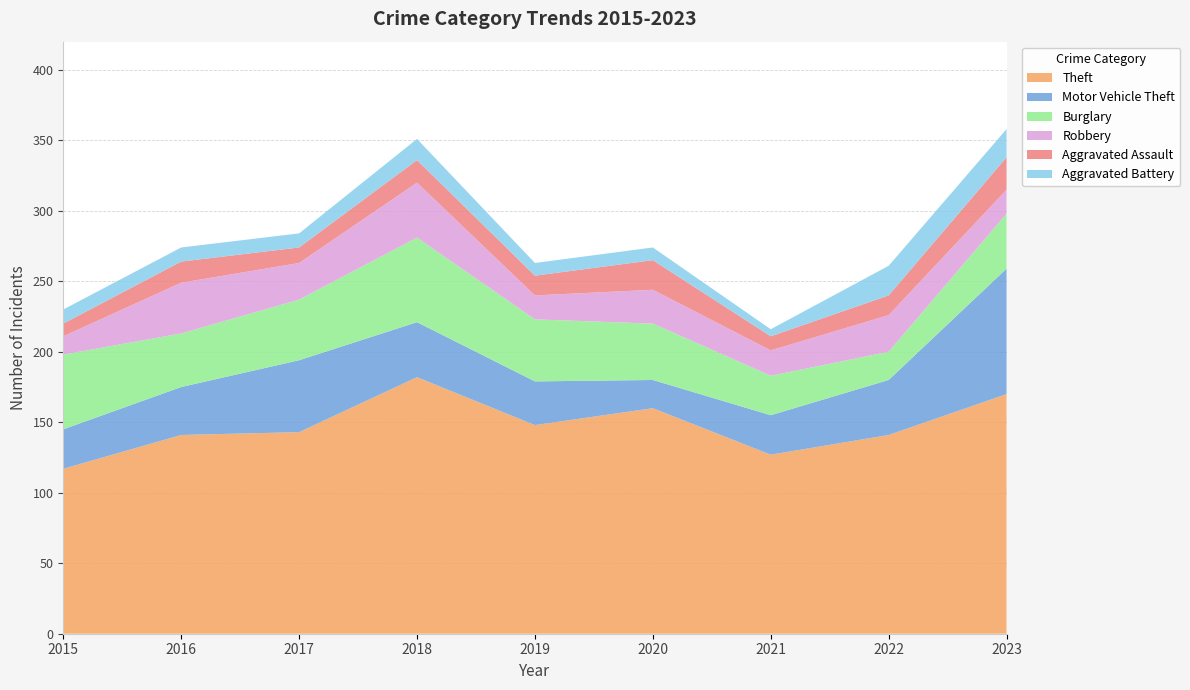

Reading left to right, extract all data points from this chart.

Theft: 2015=117	2016=141	2017=143	2018=182	2019=148	2020=160	2021=127	2022=141	2023=170
Motor Vehicle Theft: 2015=28	2016=34	2017=51	2018=39	2019=31	2020=20	2021=28	2022=39	2023=89
Burglary: 2015=53	2016=38	2017=43	2018=60	2019=44	2020=40	2021=28	2022=20	2023=39
Robbery: 2015=13	2016=36	2017=26	2018=39	2019=17	2020=24	2021=18	2022=26	2023=17
Aggravated Assault: 2015=9	2016=15	2017=11	2018=16	2019=14	2020=21	2021=10	2022=14	2023=23
Aggravated Battery: 2015=10	2016=10	2017=10	2018=15	2019=9	2020=9	2021=5	2022=21	2023=20